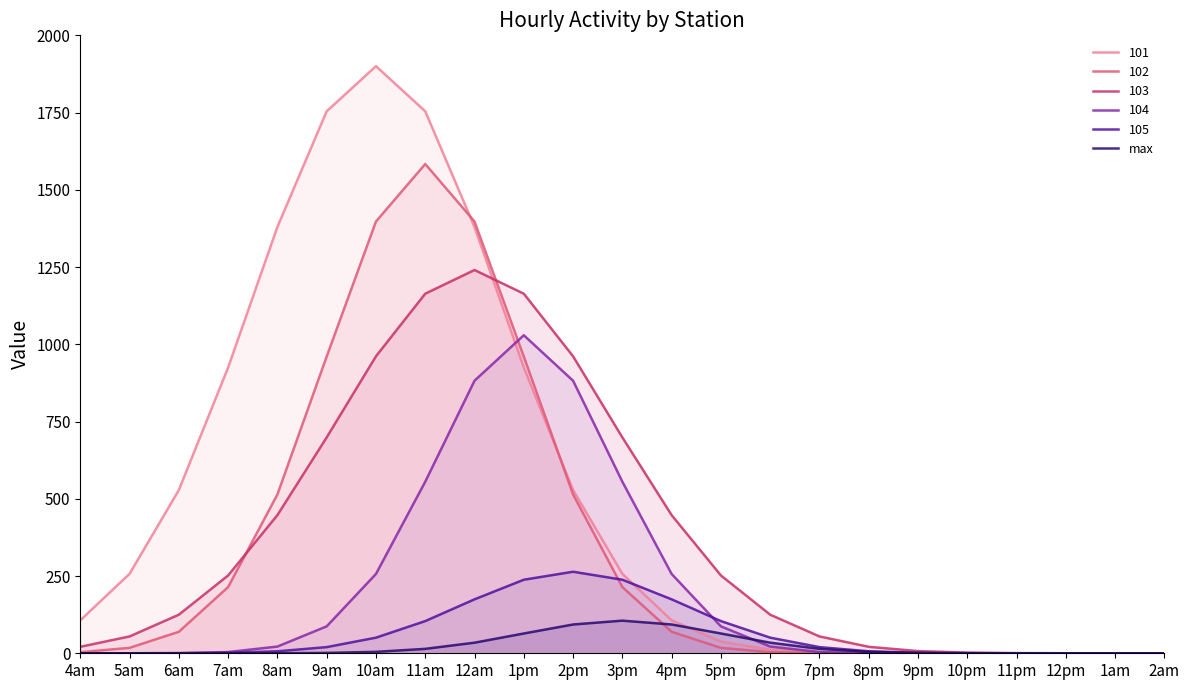

Where is the first local maximum?

3pm